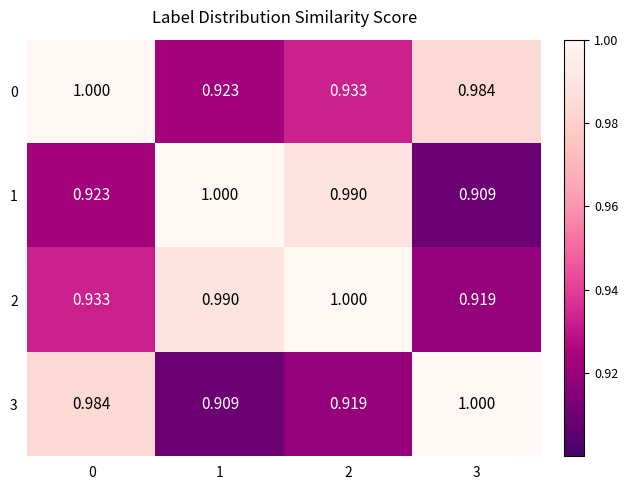

Is the value of 2 at 1 greater than the value of 3 at 1?

Yes